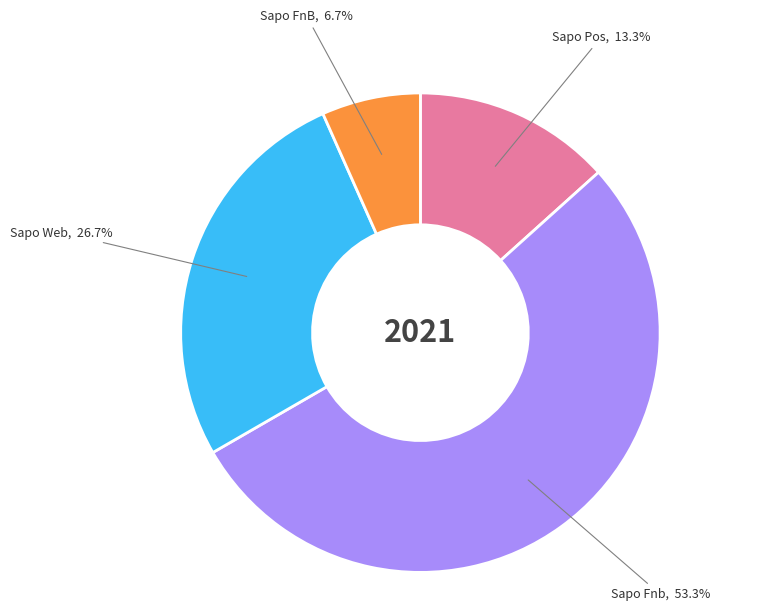

Which category has the smallest portion of the pie?

Sapo FnB